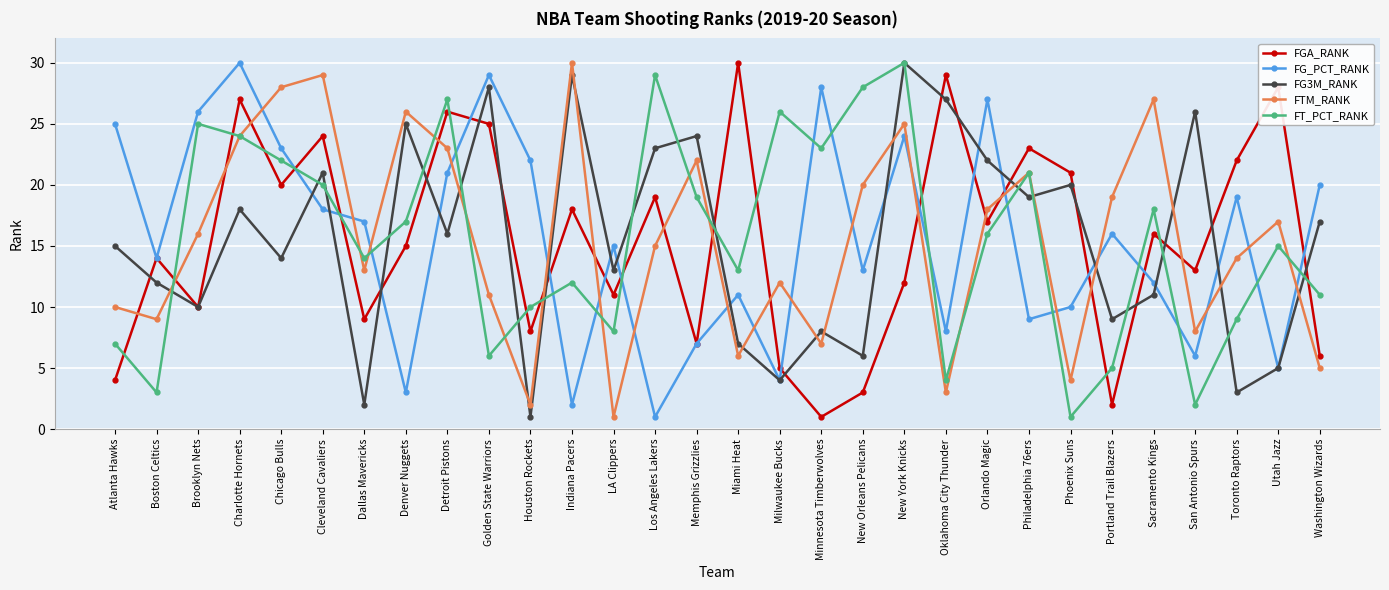

True or false: FG_PCT_RANK has a value of 7 at Phoenix Suns.

False